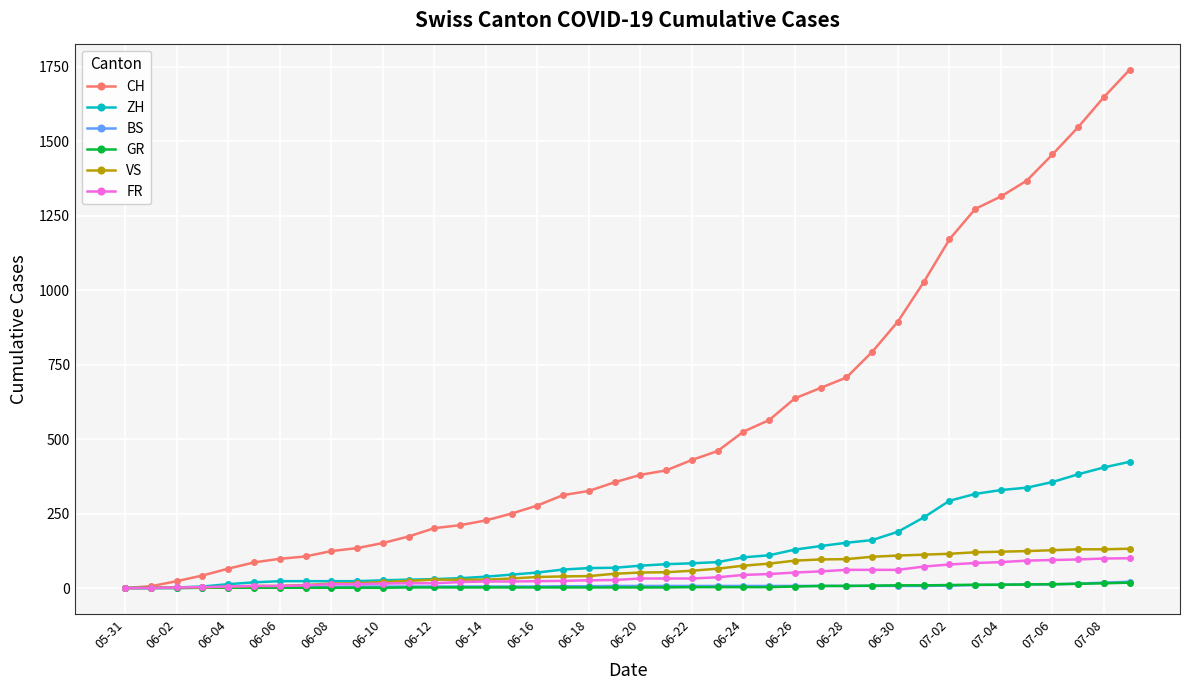

What are all the series names shown in the legend?

CH, ZH, BS, GR, VS, FR